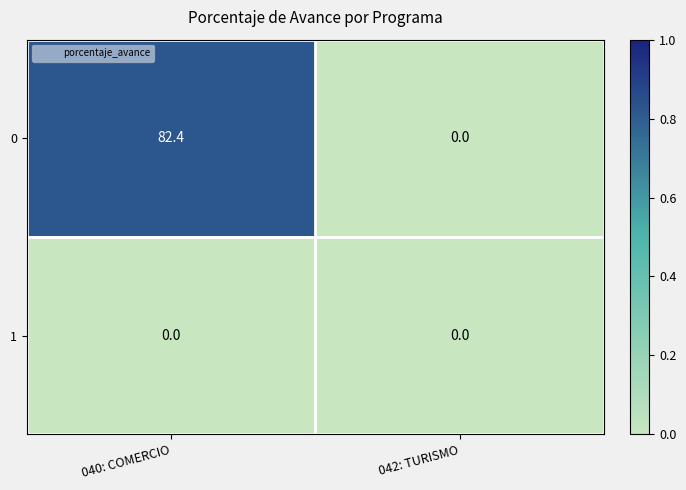

What is the difference between the 0 values at 040: COMERCIO and 042: TURISMO?

82.4